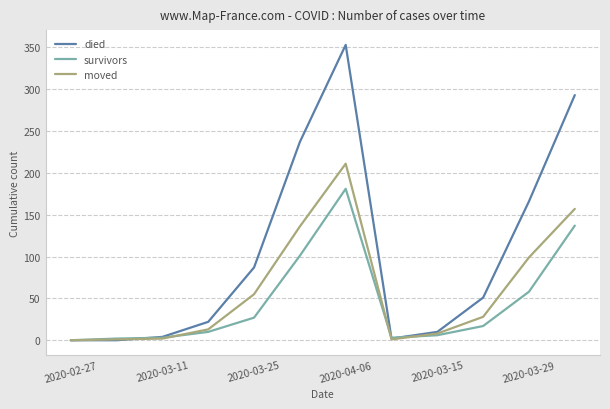

List the series in order of their overall mean, highest first.

died, moved, survivors